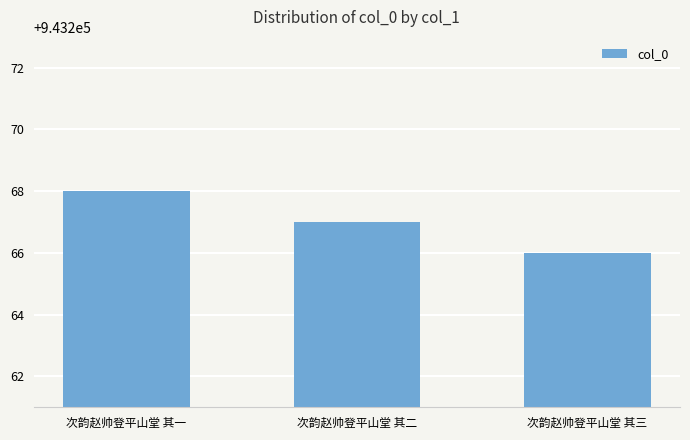

What is the difference between the second highest and minimum values?

1